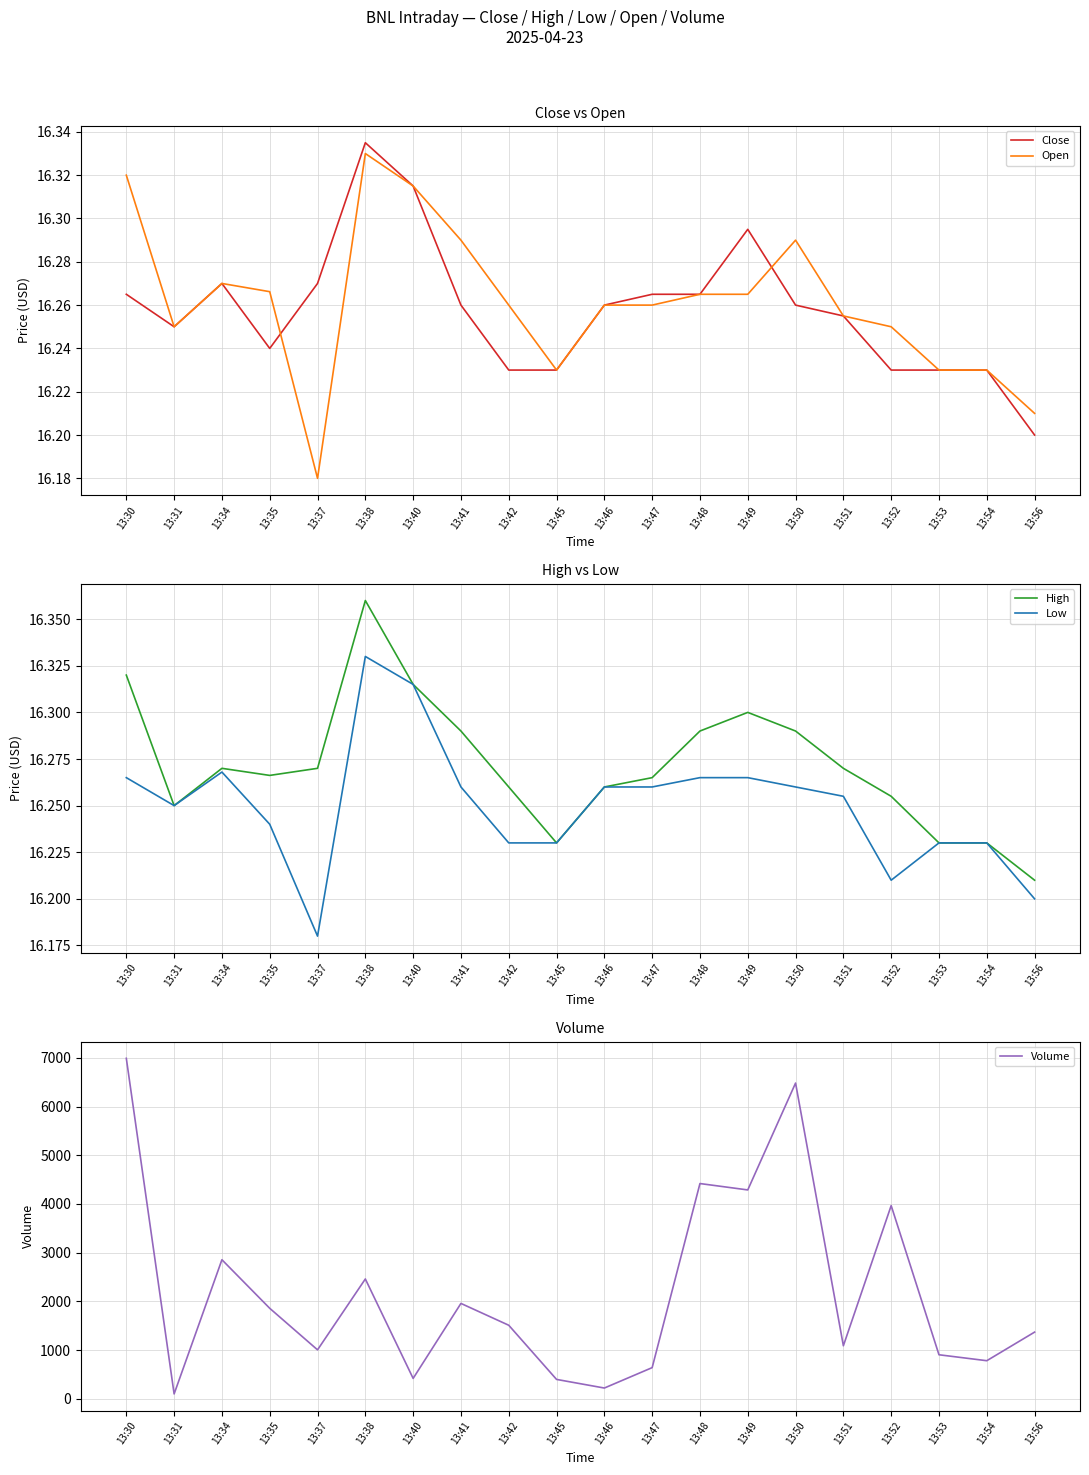

How many Low values are between 16 and 17?

20